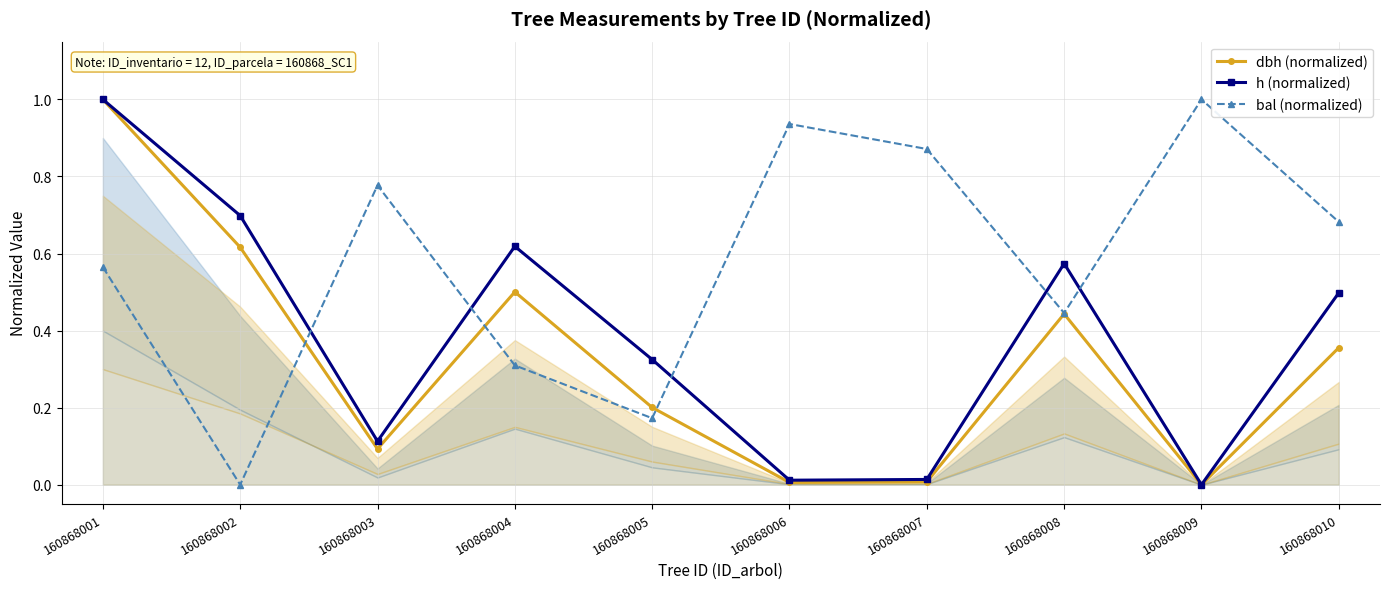

How many data points does each series have?

10